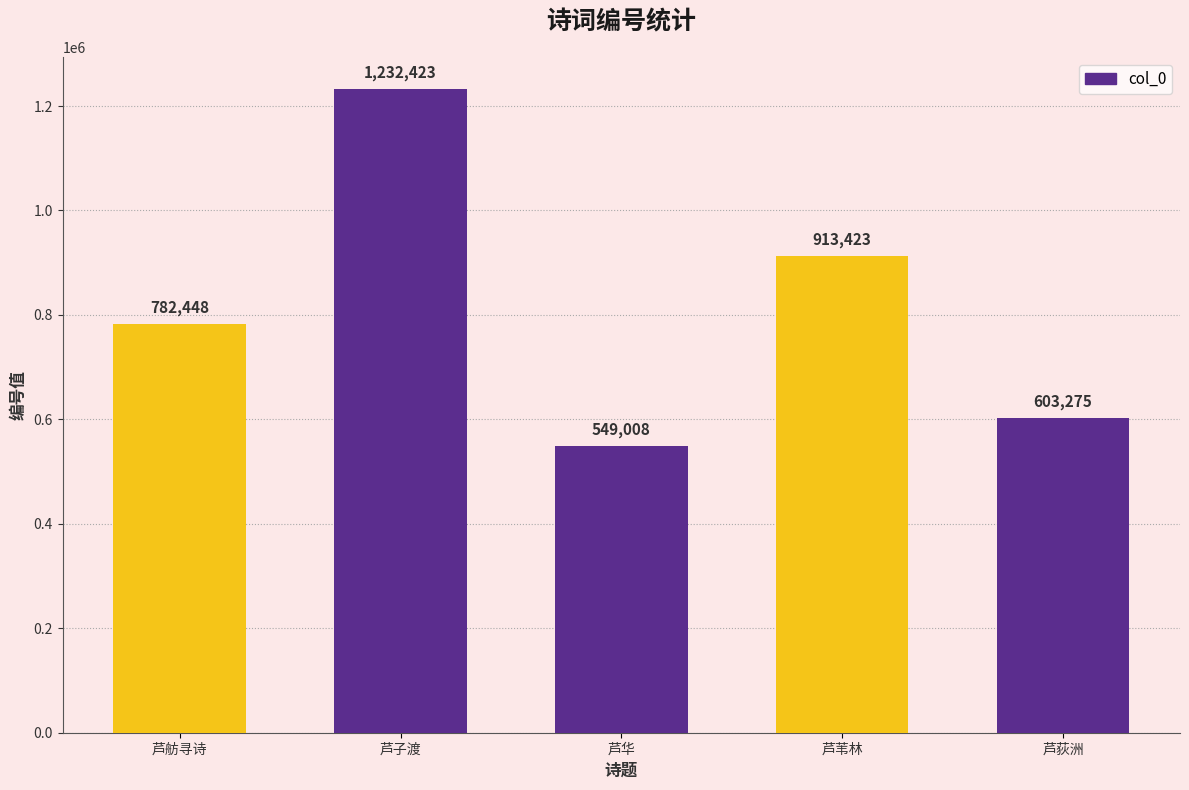

At which category does the chart reach its minimum across all series?

芦华